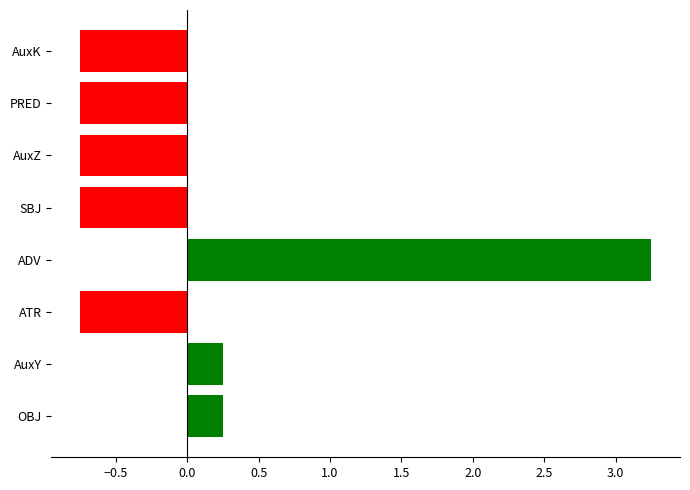

What is the change in value from OBJ to ADV?

+3.0